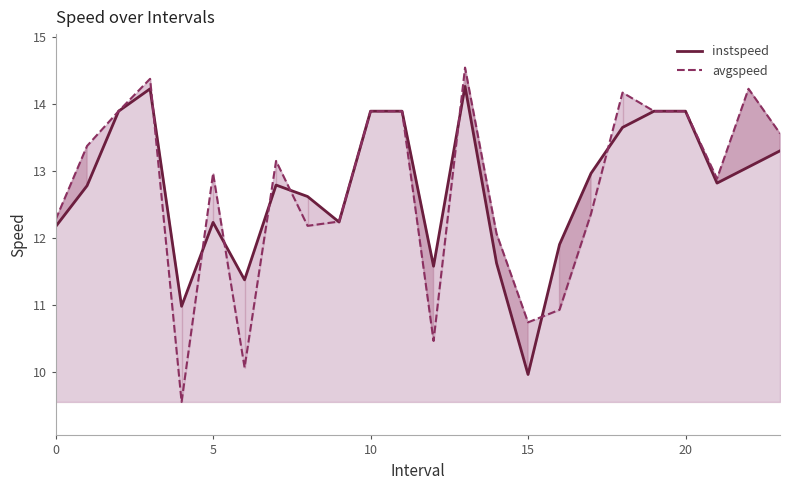

List the series in order of their peak value, highest first.

avgspeed, instspeed